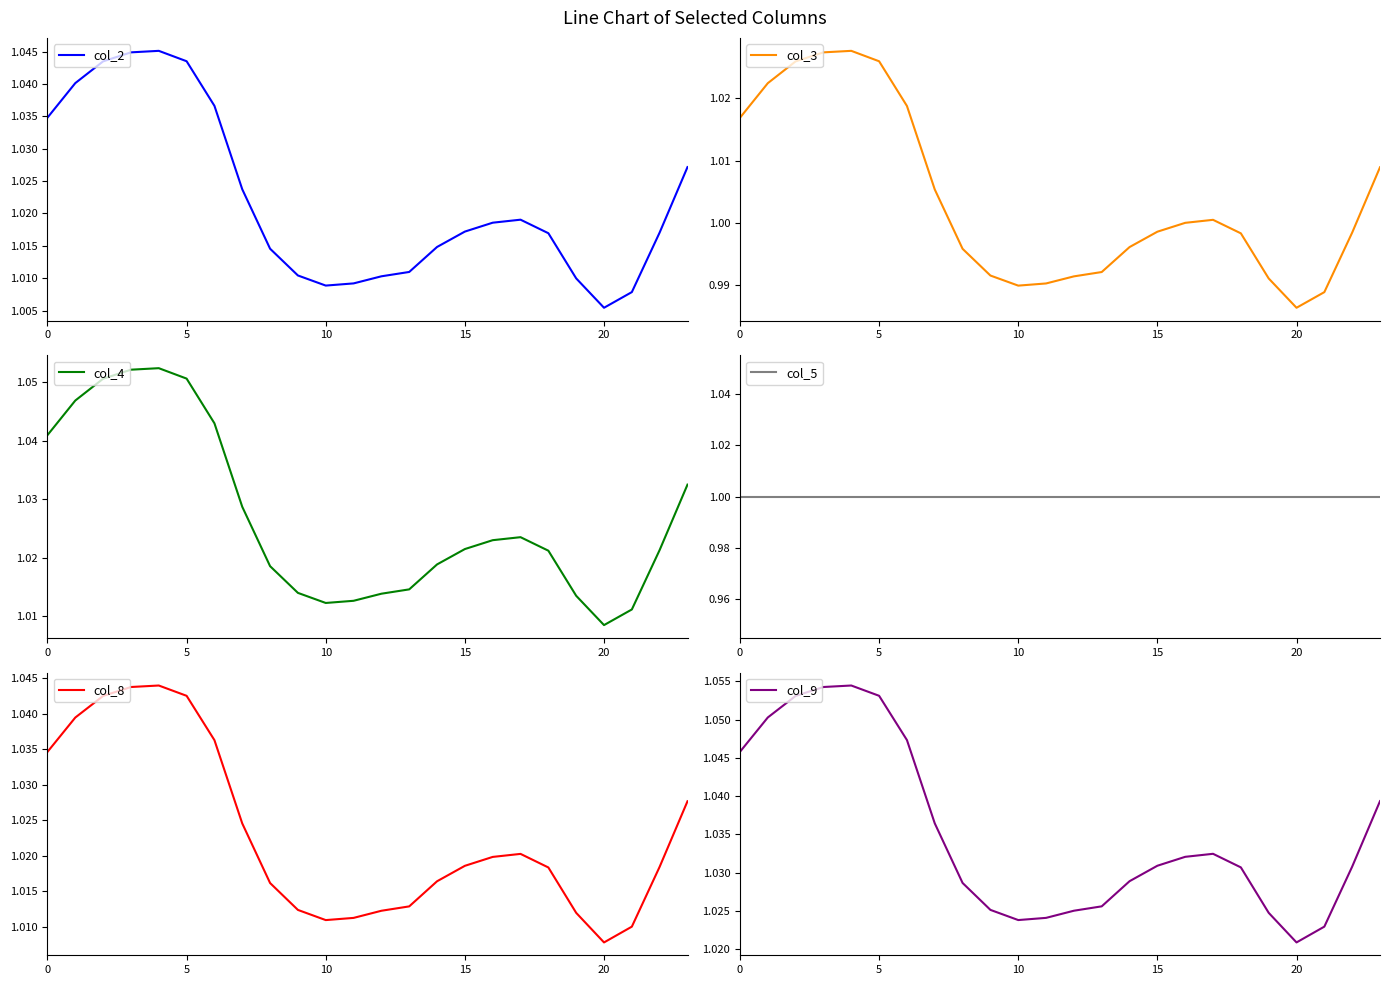

What is the value of the col_8 point at the 4th from the left?

1.0